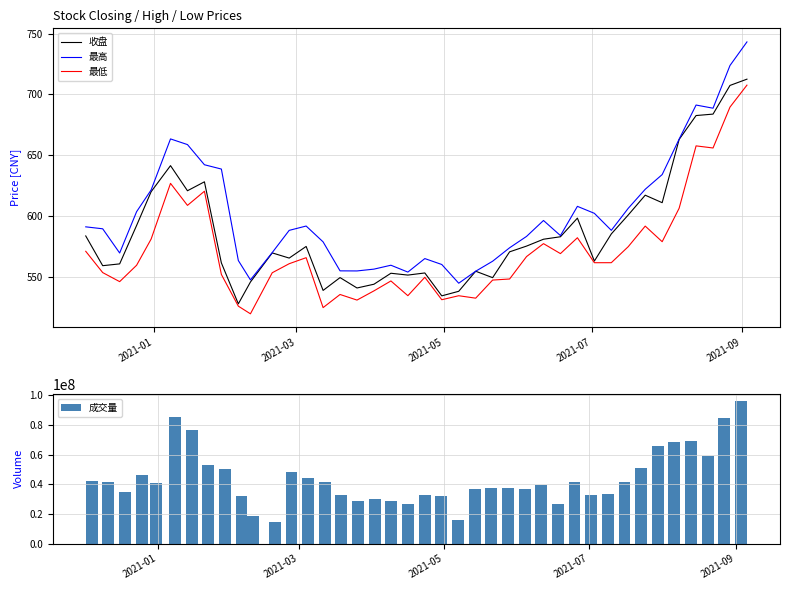

True or false: 最低 and 最高 intersect in this chart.

False